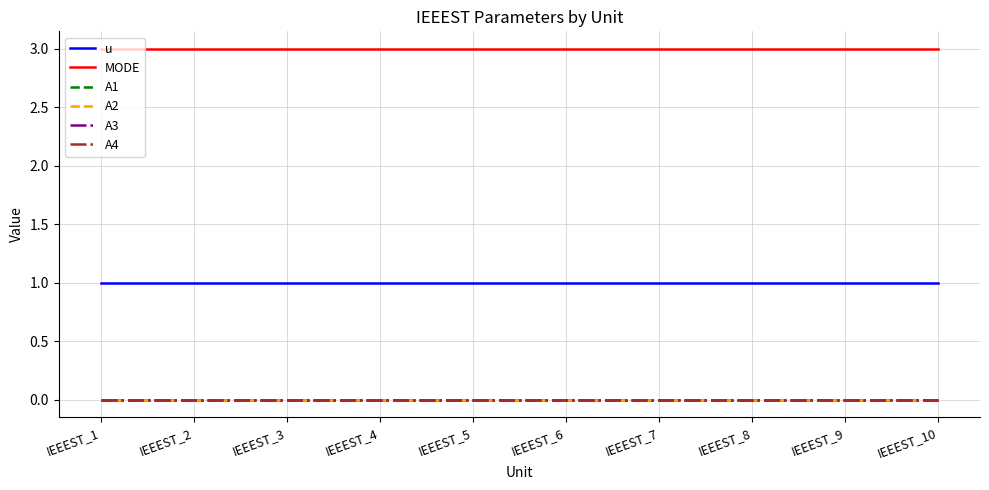

Which category has the lowest value across all series?

IEEEST_1